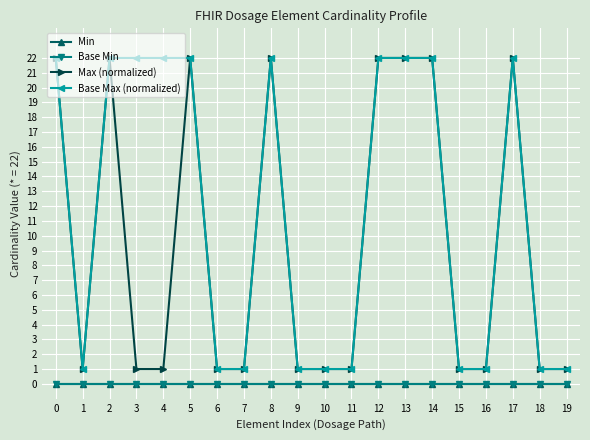

Which series has the largest total across all categories?

Base Max (normalized)